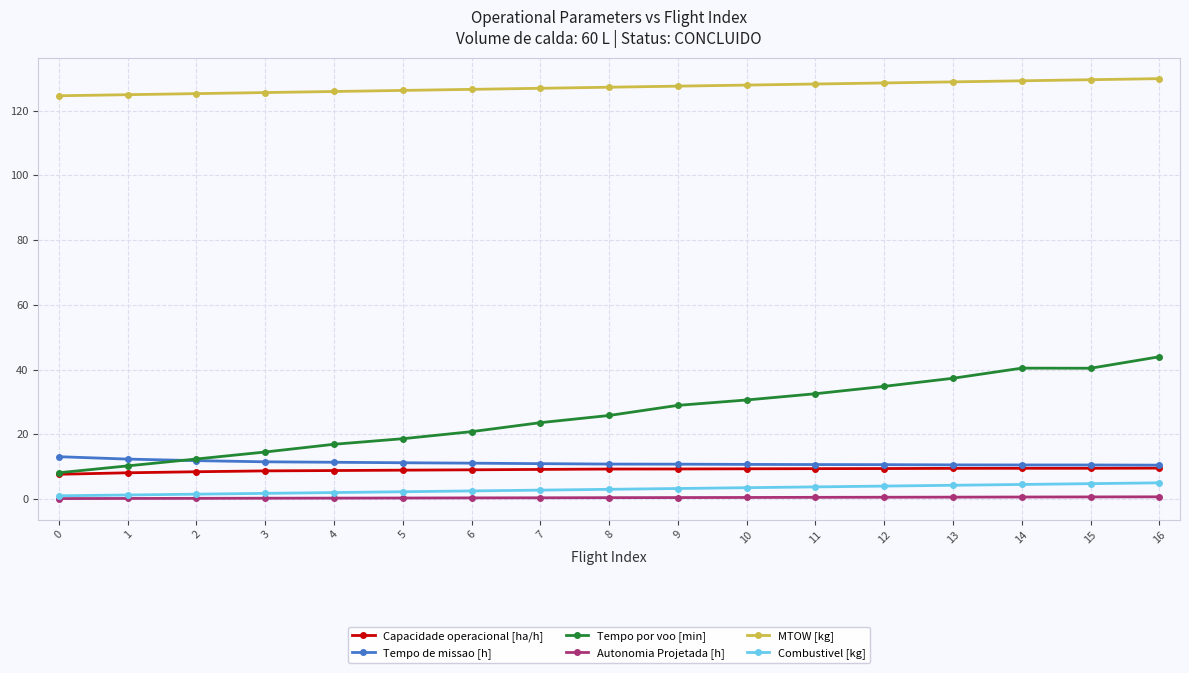

What is the maximum value shown in the chart?

129.9